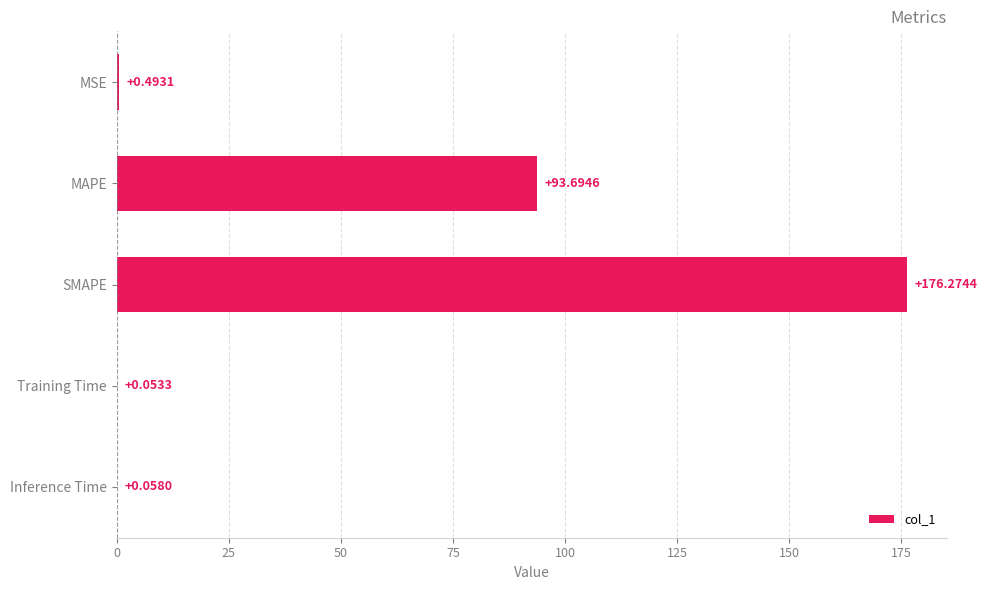

At which category does the chart reach its peak across all series?

SMAPE